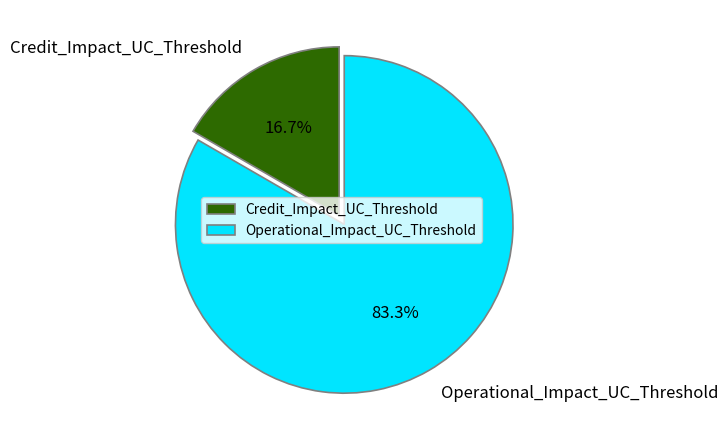

Count the number of slices in the pie.

2